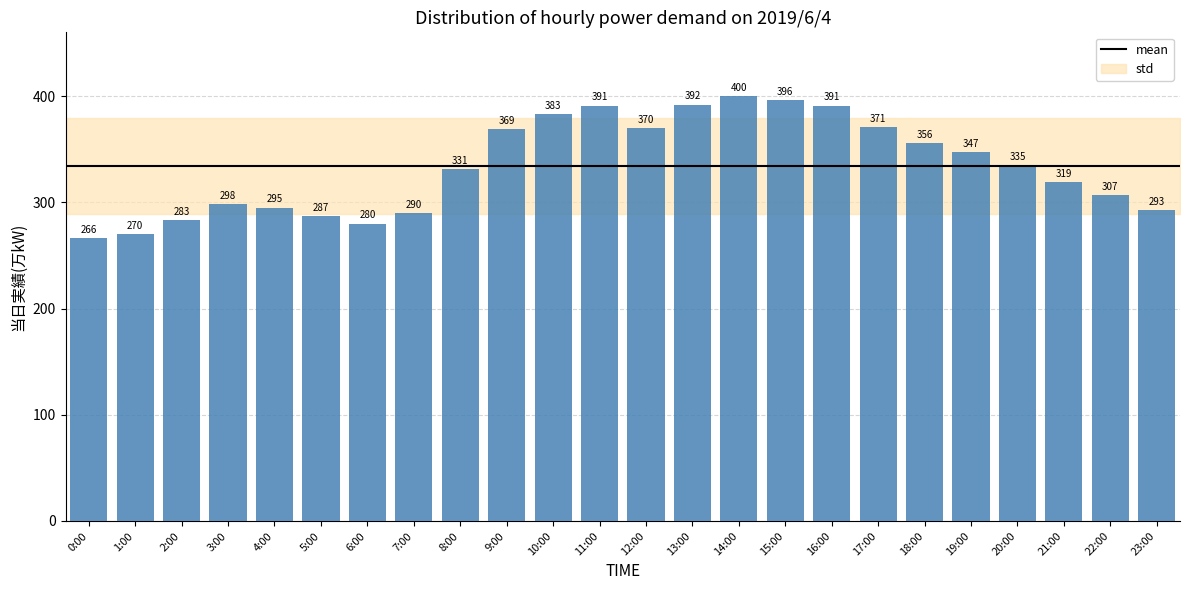

What is the ratio of the value at 22:00 to the value at 19:00?

0.9